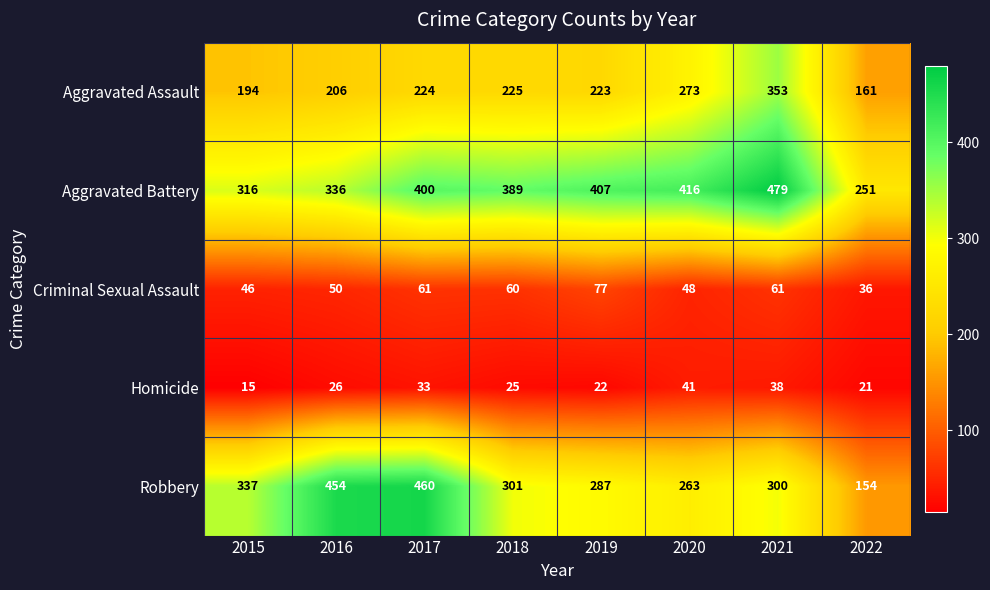

What is the difference between the maximum and minimum values in the Robbery series?

306